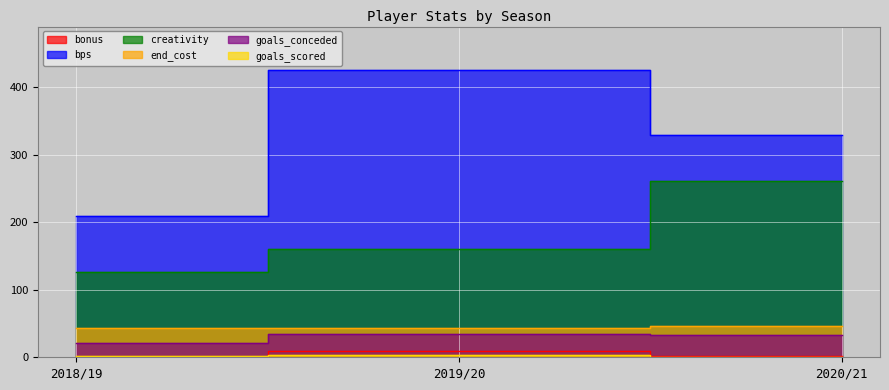

List the labels in order of goals_scored value, largest first.

2019/20, 2018/19, 2020/21